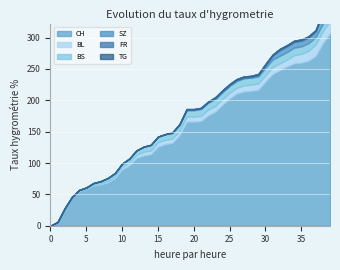

What is the difference between the maximum and minimum values in the SZ series?

17